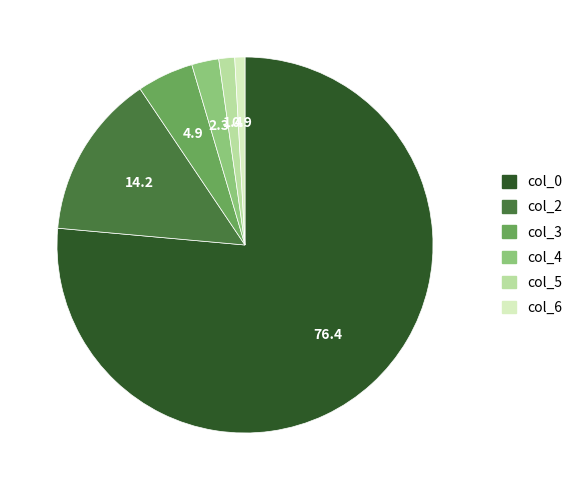

Which slice represents more than half of the pie?

col_0